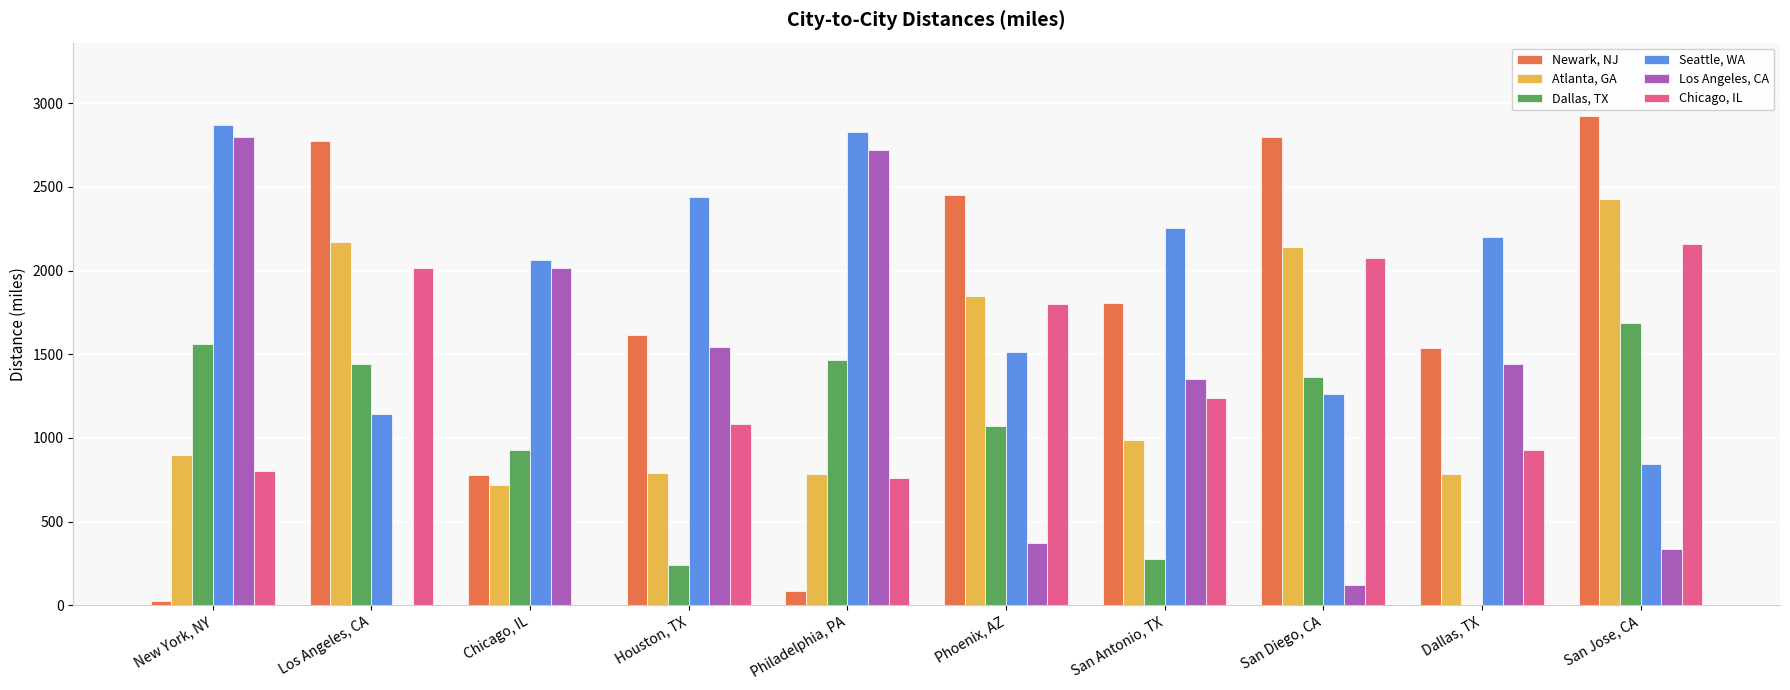

True or false: Chicago, IL has a value of 0.0 at Chicago, IL.

True